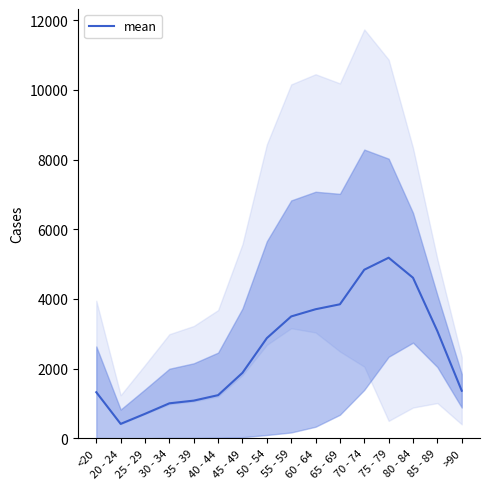

Does the chart display data point markers on the line(s)?

No